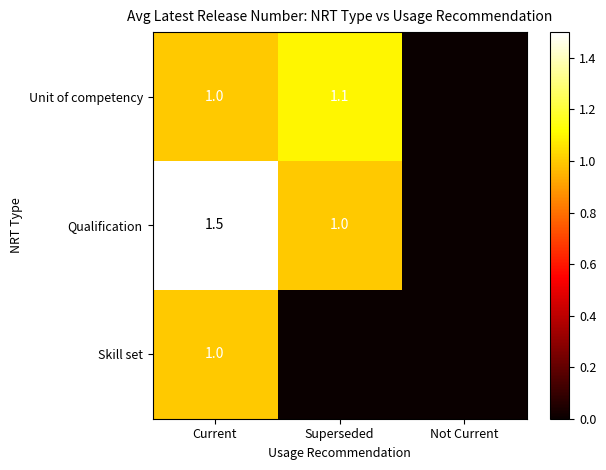

What is the difference between the Qualification values at Current and Superseded?

0.5